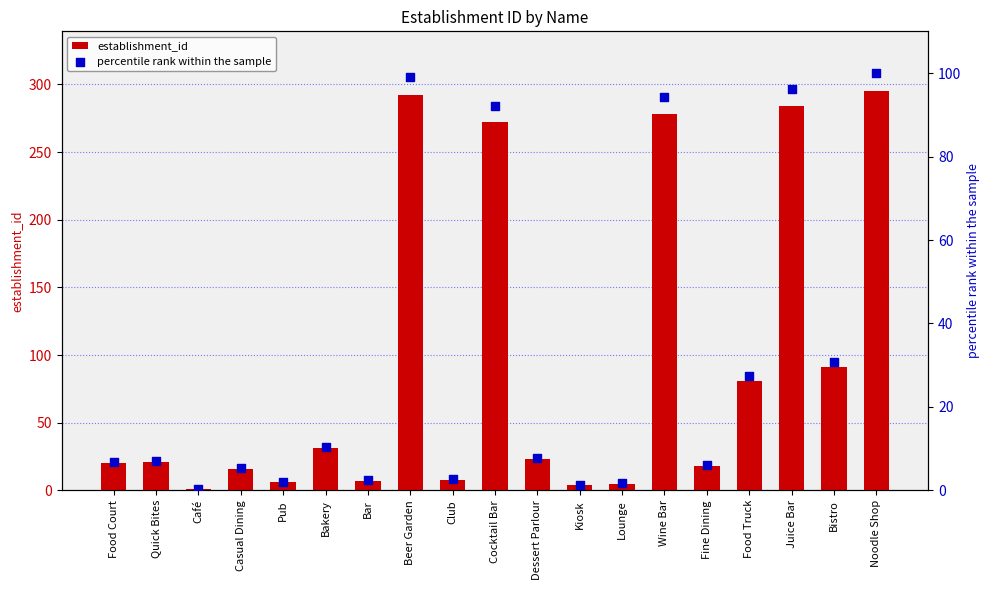

Is the value of percentile rank within the sample at Quick Bites greater than the value of establishment_id at Wine Bar?

No